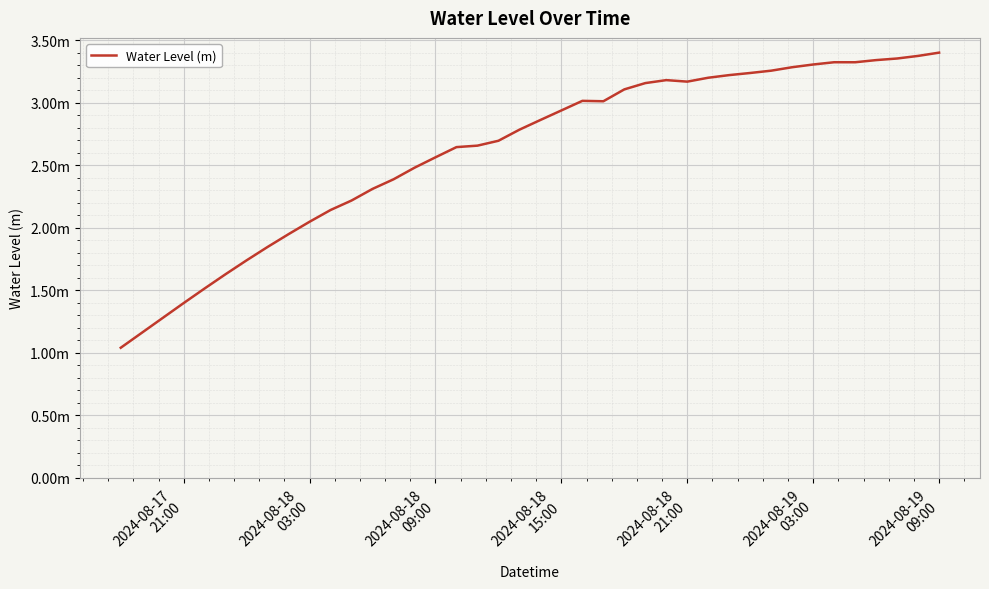

Is this an area chart (filled region under the line)?

No